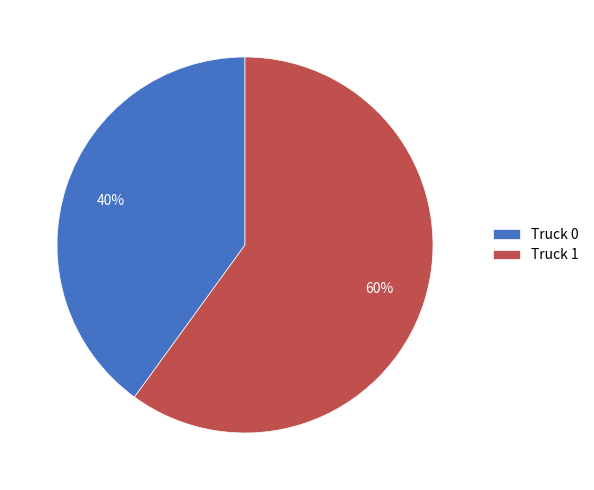

To the nearest percent, what portion does Truck 0 represent?

40%